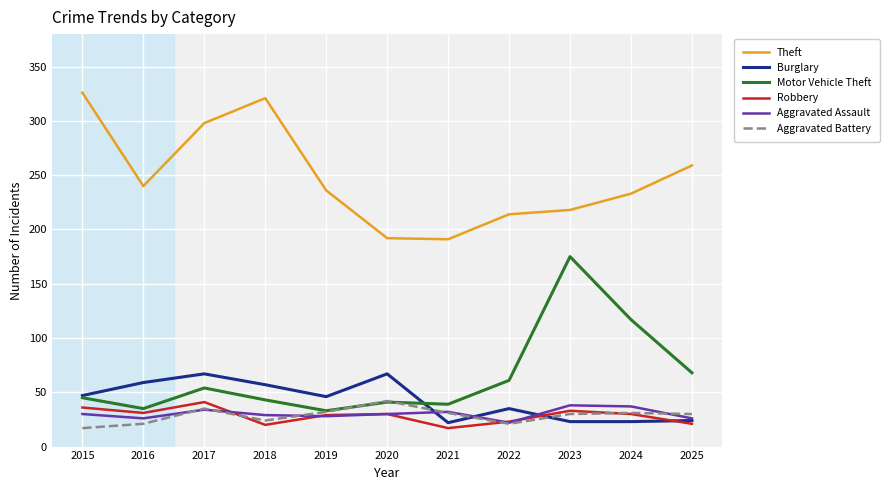

What is the lowest value of the Robbery series?

17